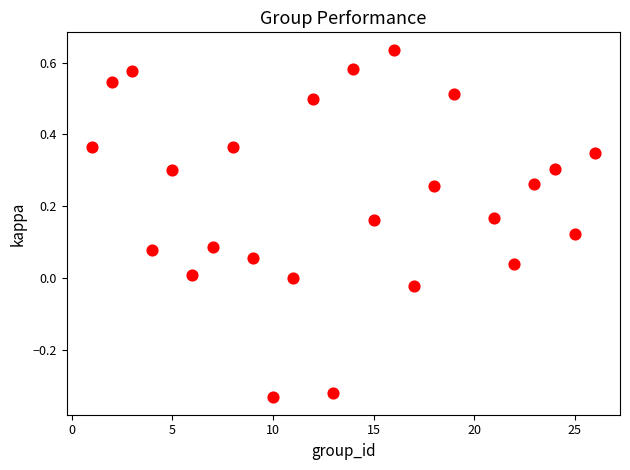

What is the range of X values (max minus min)?

25.0